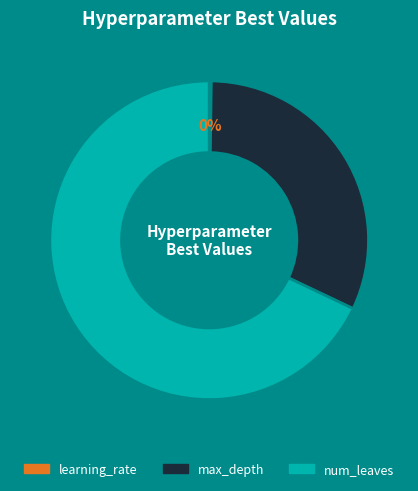

To the nearest percent, what is the difference between the largest and smallest slice percentages?

68%